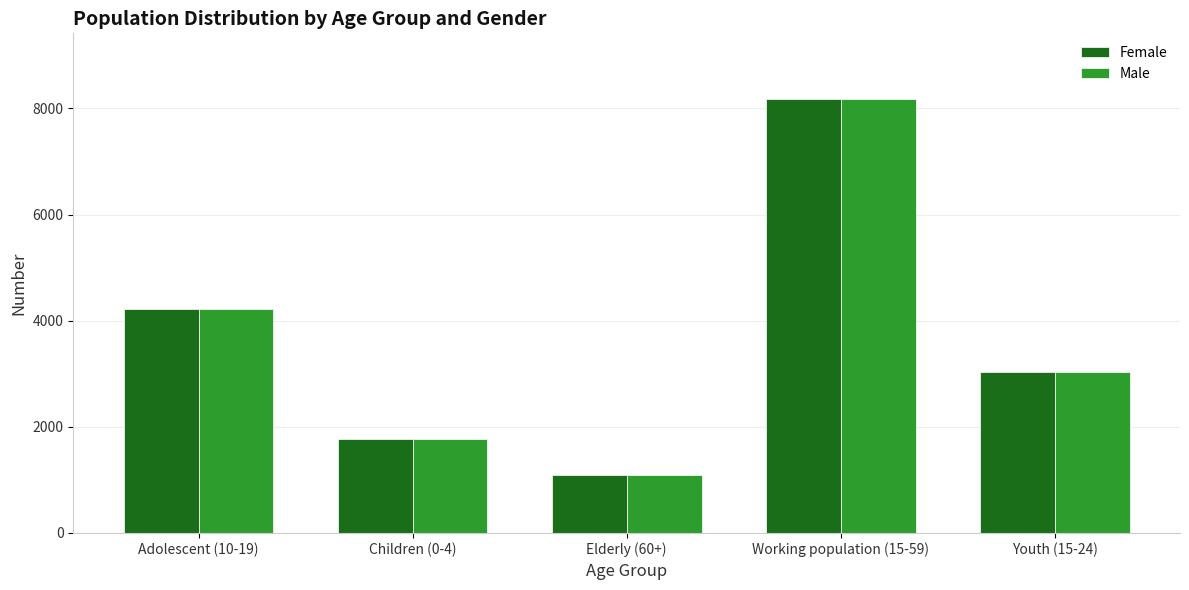

Which label corresponds to the smallest value in the chart?

Elderly (60+)